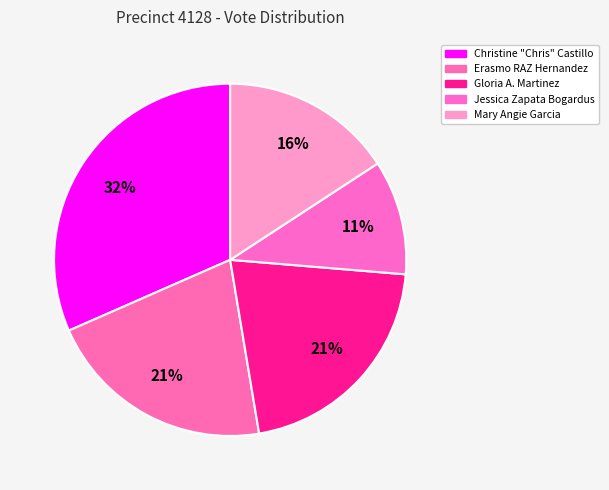

True or false: Gloria A. Martinez accounts for 12% of the total.

False